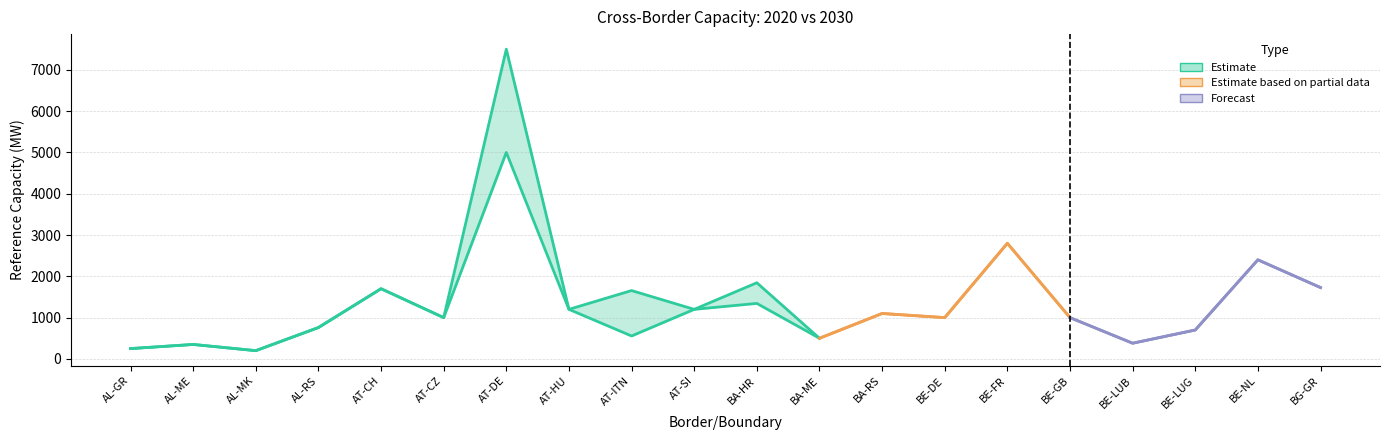

Reading left to right, transcribe all the data shown in this chart.

2020 Reference capacity (MW): AL-GR=250	AL-ME=350	AL-MK=200	AL-RS=760	AT-CH=1700	AT-CZ=1000	AT-DE=5000	AT-HU=1200	AT-ITN=555	AT-SI=1200	BA-HR=1344	BA-ME=500	BA-RS=1100	BE-DE=1000	BE-FR=2800	BE-GB=1000	BE-LUB=380	BE-LUG=700	BE-NL=2400	BG-GR=1728
2030 Reference capacity (MW): AL-GR=250	AL-ME=350	AL-MK=200	AL-RS=760	AT-CH=1700	AT-CZ=1000	AT-DE=7500	AT-HU=1200	AT-ITN=1655	AT-SI=1200	BA-HR=1844	BA-ME=500	BA-RS=1100	BE-DE=1000	BE-FR=2800	BE-GB=1000	BE-LUB=380	BE-LUG=700	BE-NL=2400	BG-GR=1728